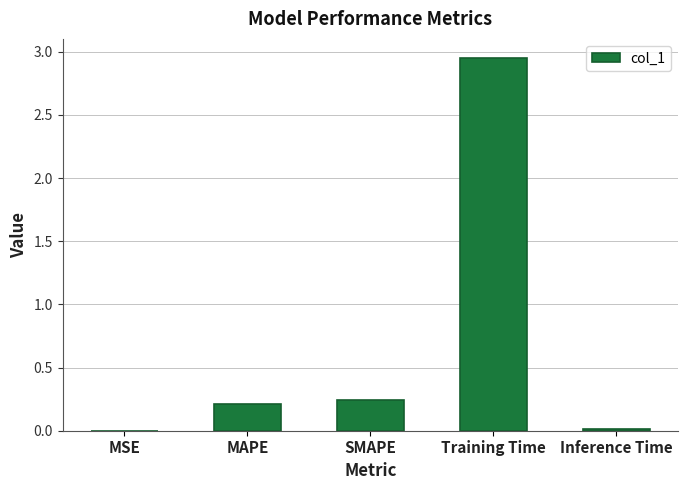

Is it true that the value at MSE is 0.0?

True